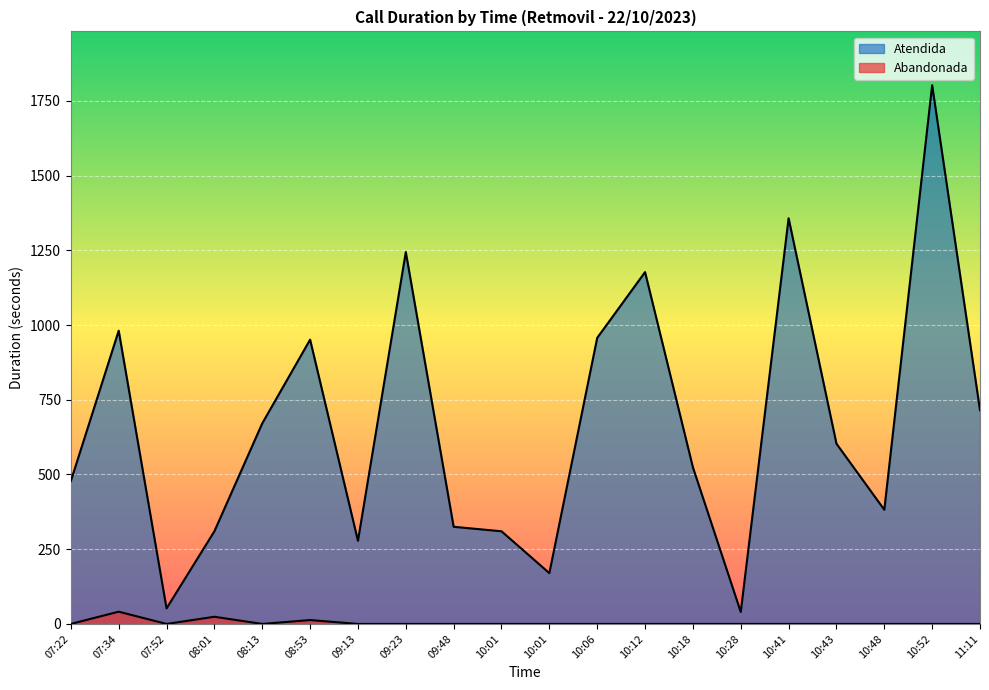

In Atendida, how many points are higher than both neighbors (excluding endpoints)?

6